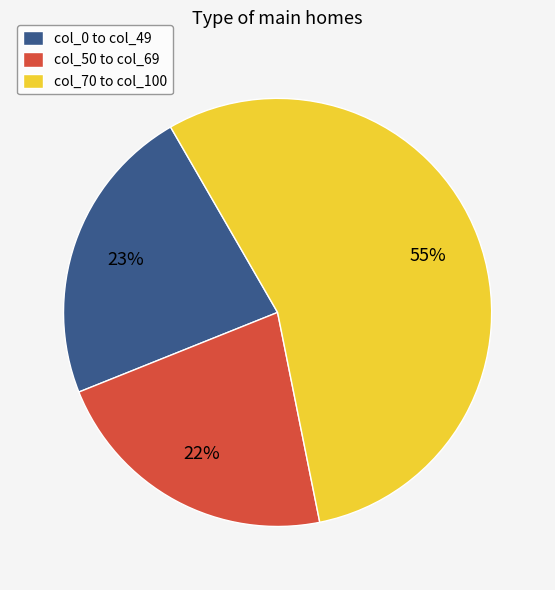

To the nearest percent, what portion does col_70 to col_100 represent?

55%